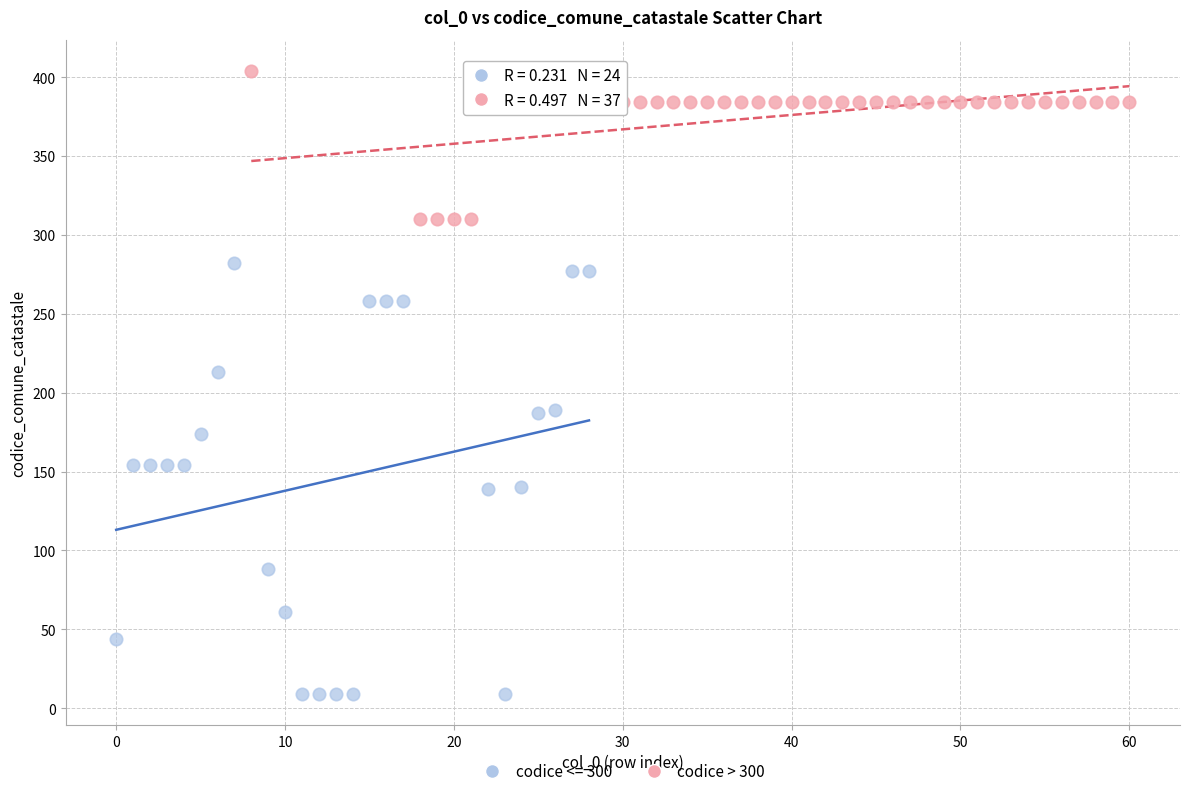

Which series reaches the maximum Y coordinate?

codice > 300